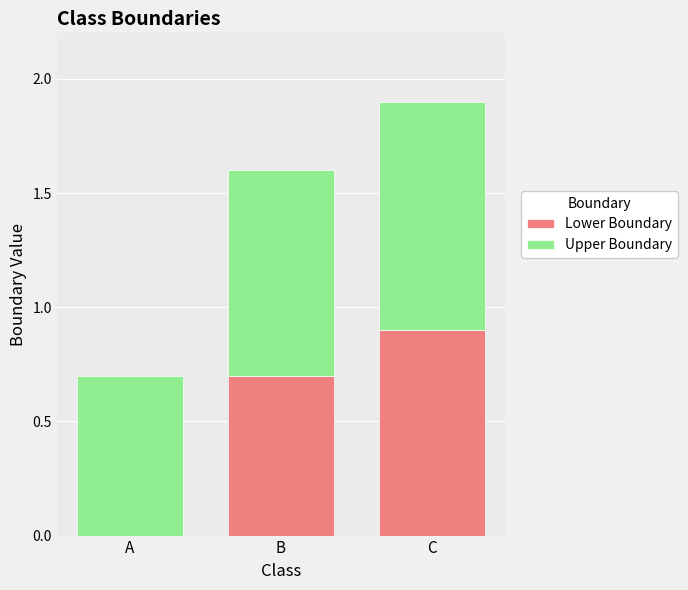

At which category is the sum across all series the highest?

C